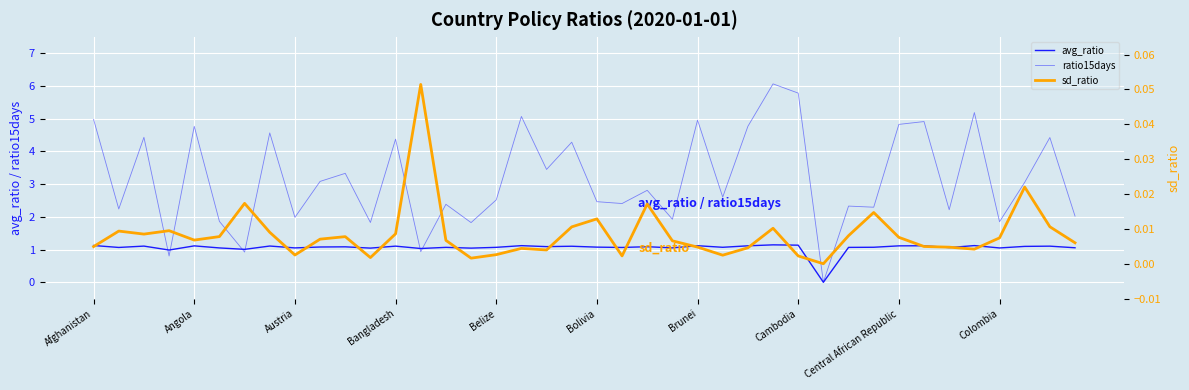

What is the highest value of the ratio15days series?

6.1